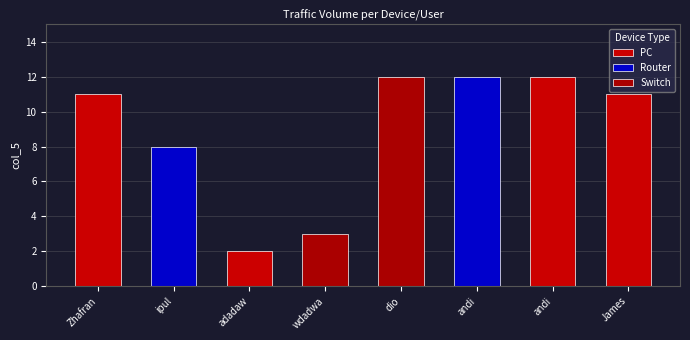

What is the sum of all values?

71